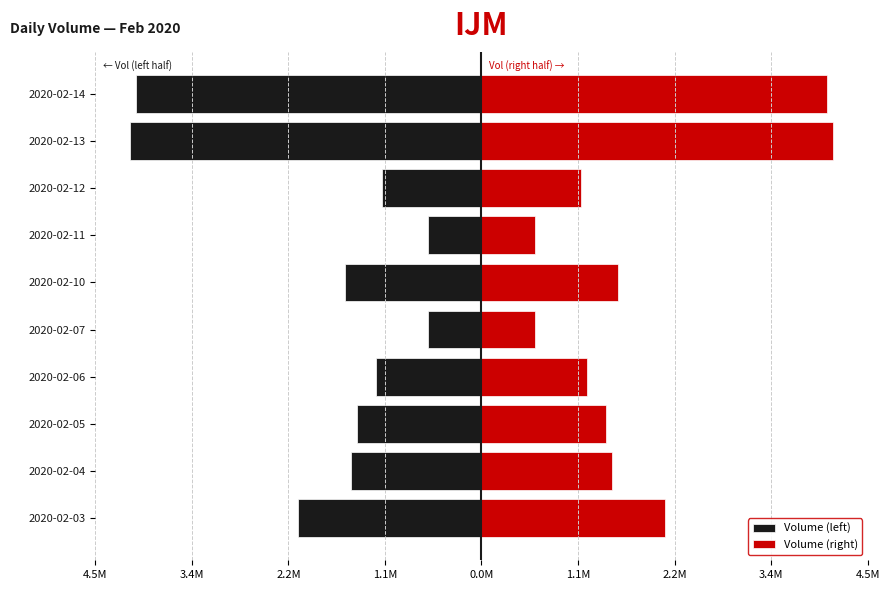

Rank the series at 2020-02-14 from lowest to highest value.

Volume (left), Volume (right)